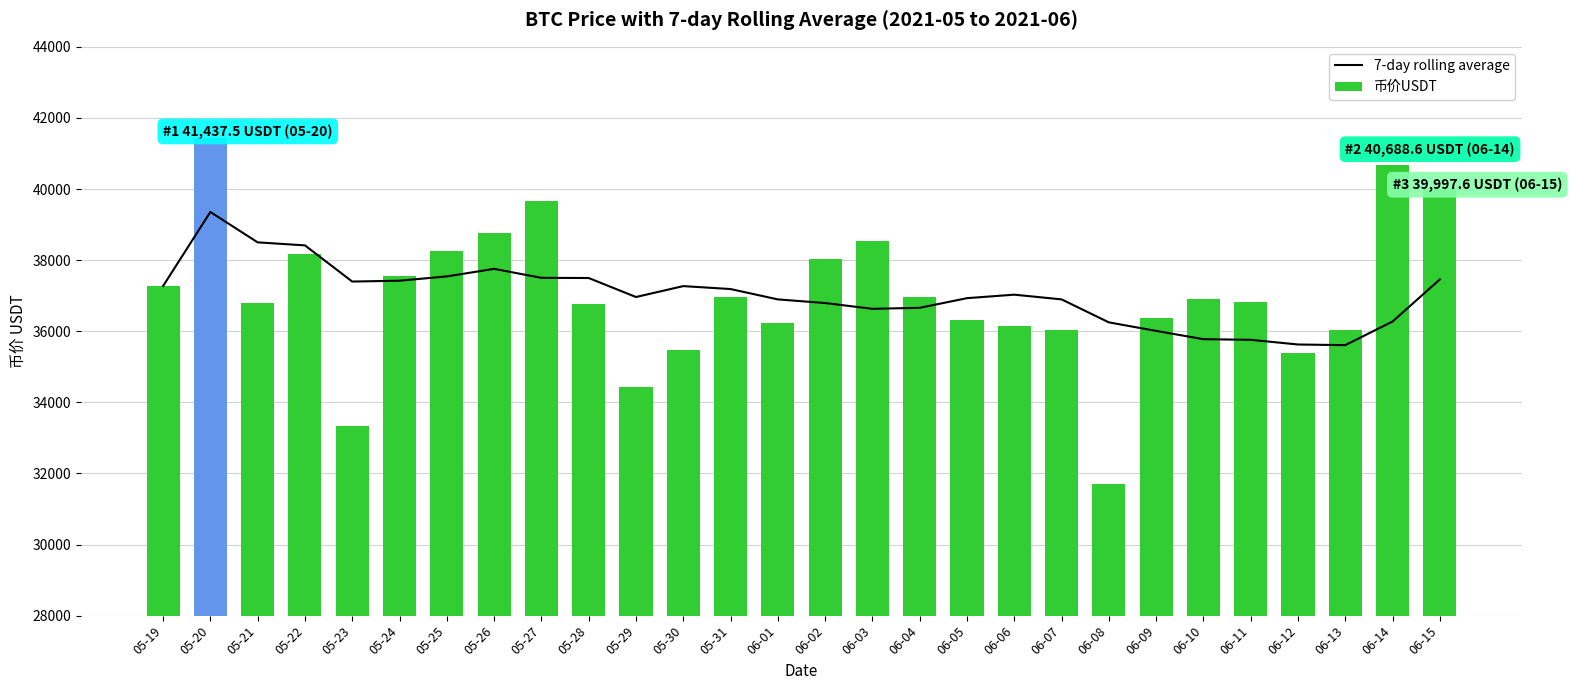

What position from the left is 05-24?

6